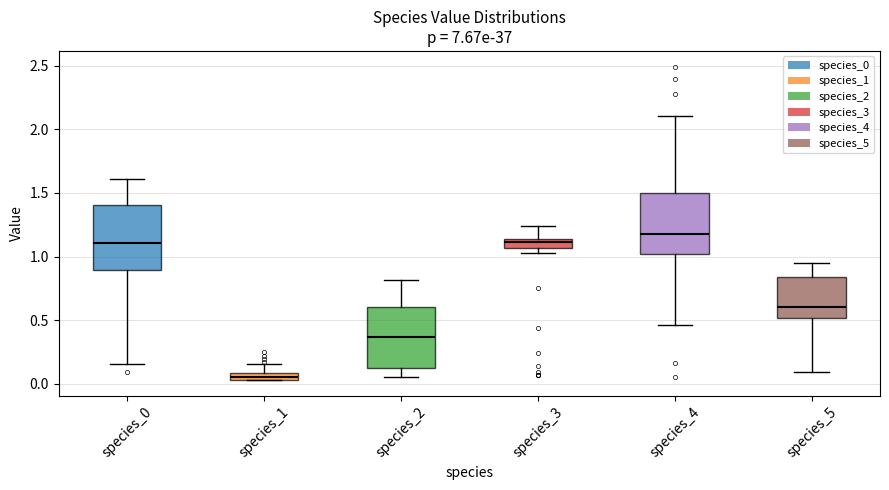

Which box's median line is the highest?

species_4